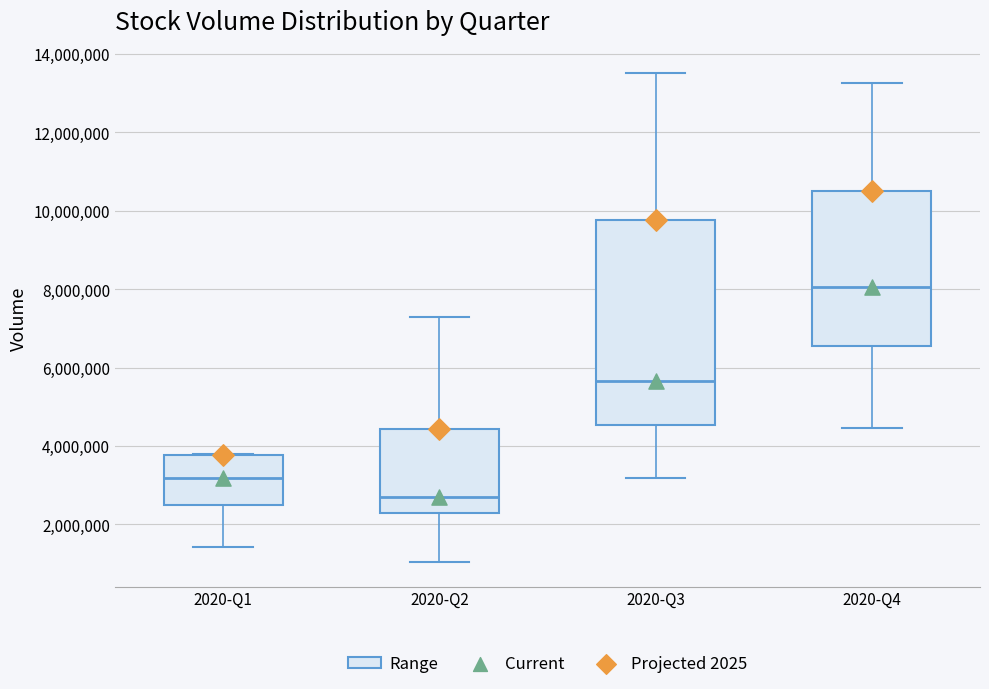

Comparing the boxes themselves (not the whiskers), which one is the tallest?

2020-Q3